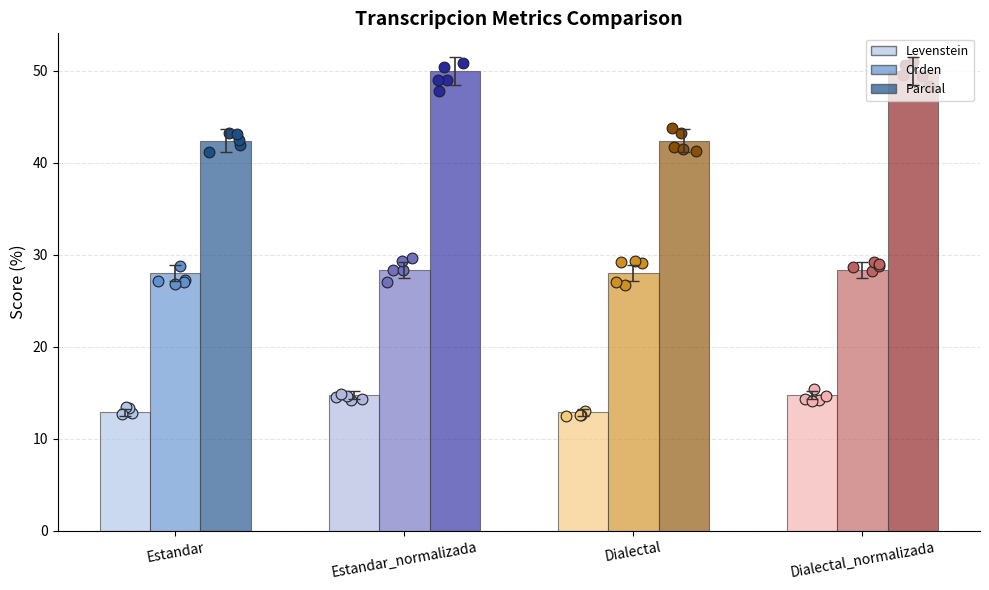

Which series reaches the maximum Y coordinate?

Parcial